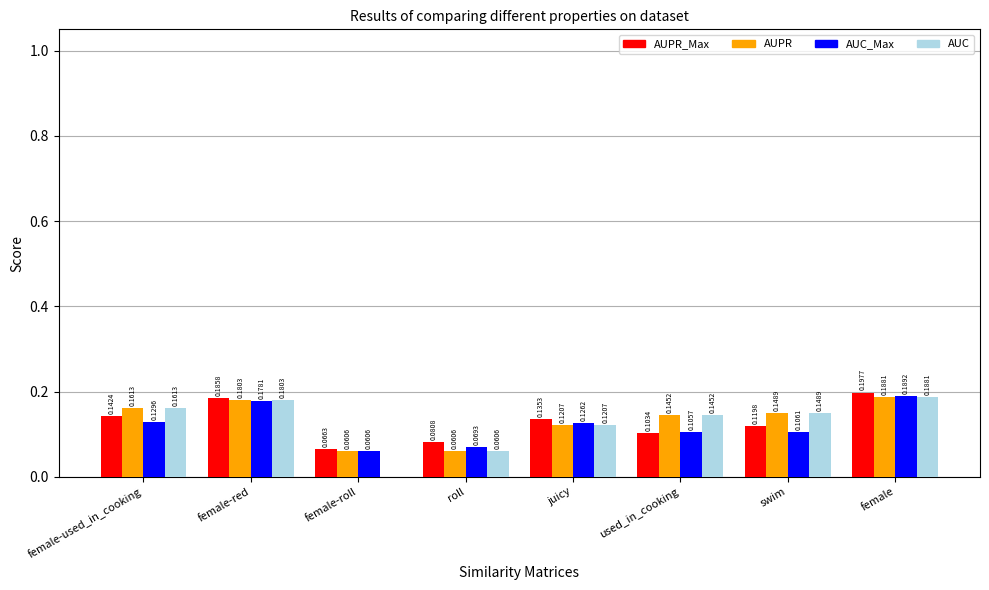

What is the total value across all series at juicy?

0.5